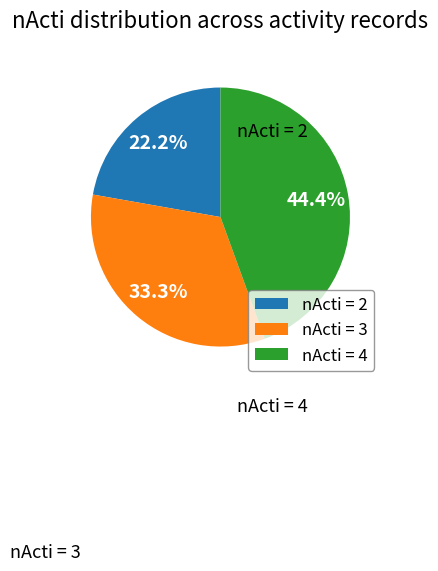

Count the number of slices in the pie.

3